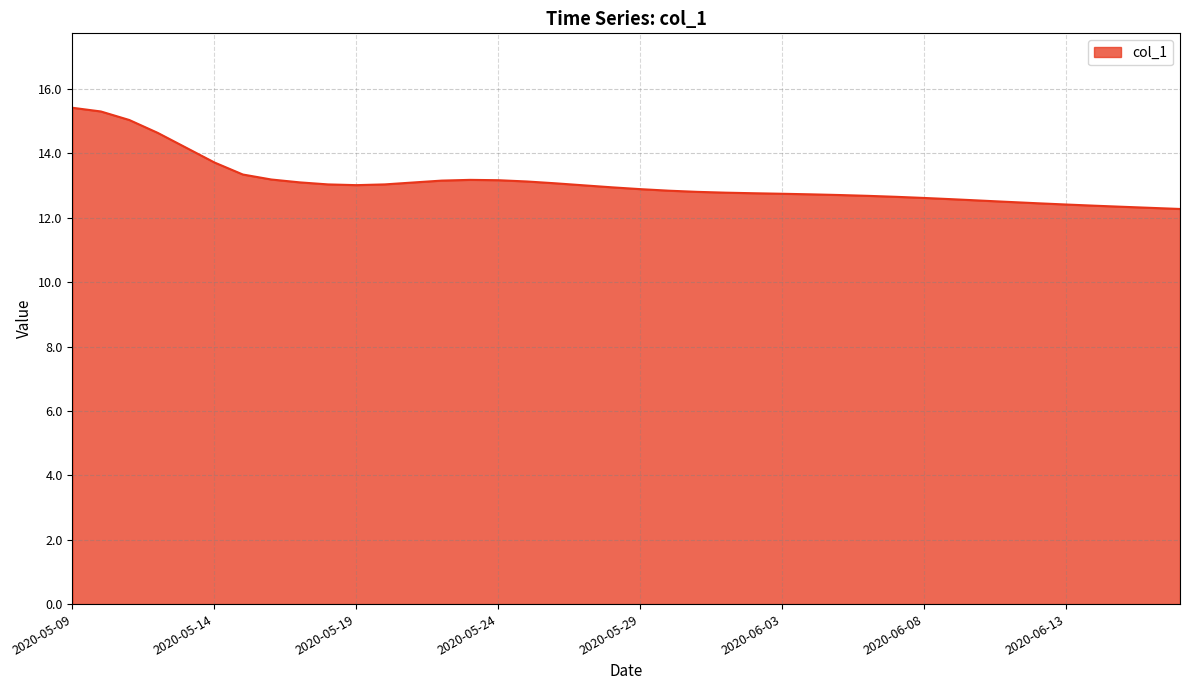

What is the difference between the maximum and minimum values?

3.1